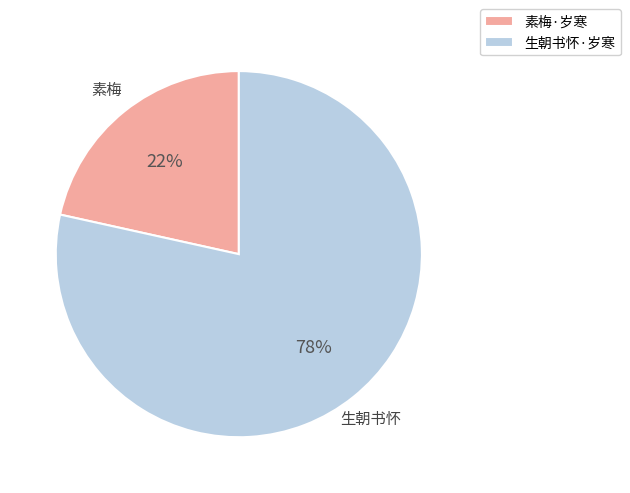

Rank the categories by value from highest to lowest.

生朝书怀·岁寒, 素梅·岁寒